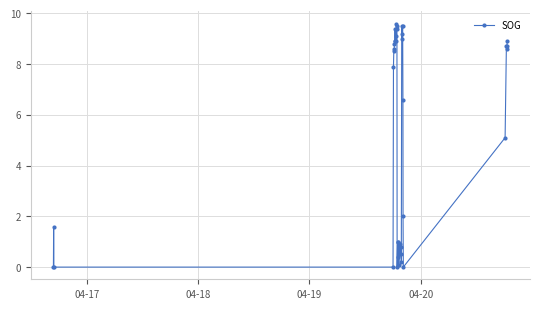

What is the greatest value displayed?

9.6